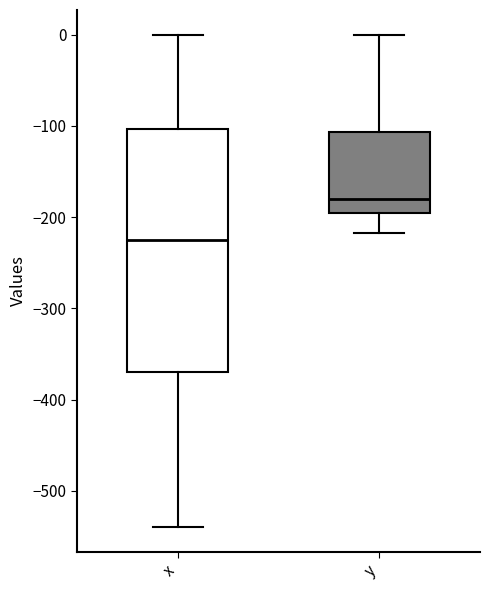

Reading left to right, read every box against the y-axis: the position of its median line, the range the box covers, and the ends of its whiskers. The values are not printed on the chart, so give them approximately, as read against the axis.

x: median -230, box -370 to -100, whiskers -540 to 0
y: median -180, box -200 to -110, whiskers -220 to 0